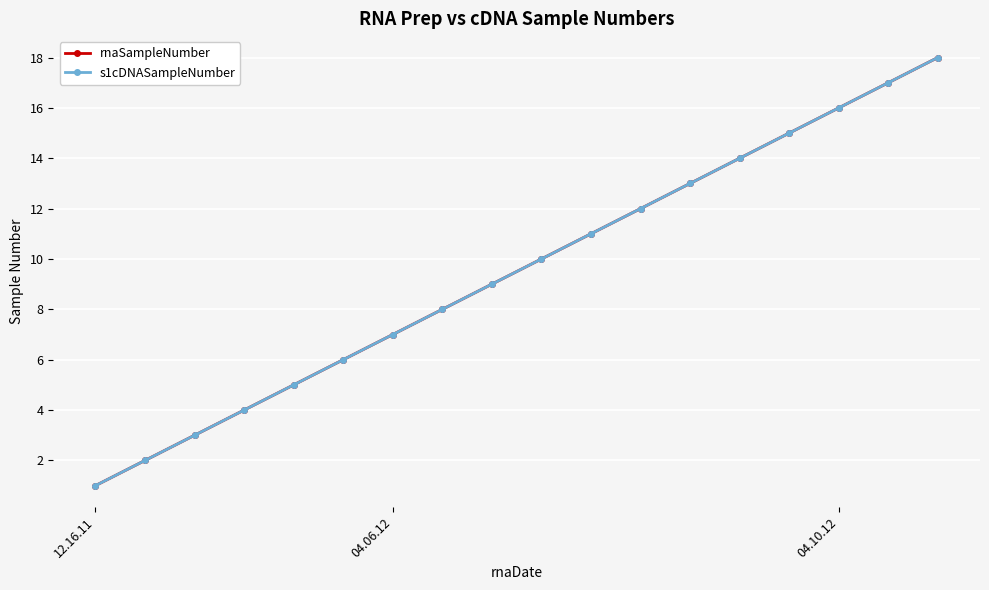

Is this an area chart (filled region under the line)?

No